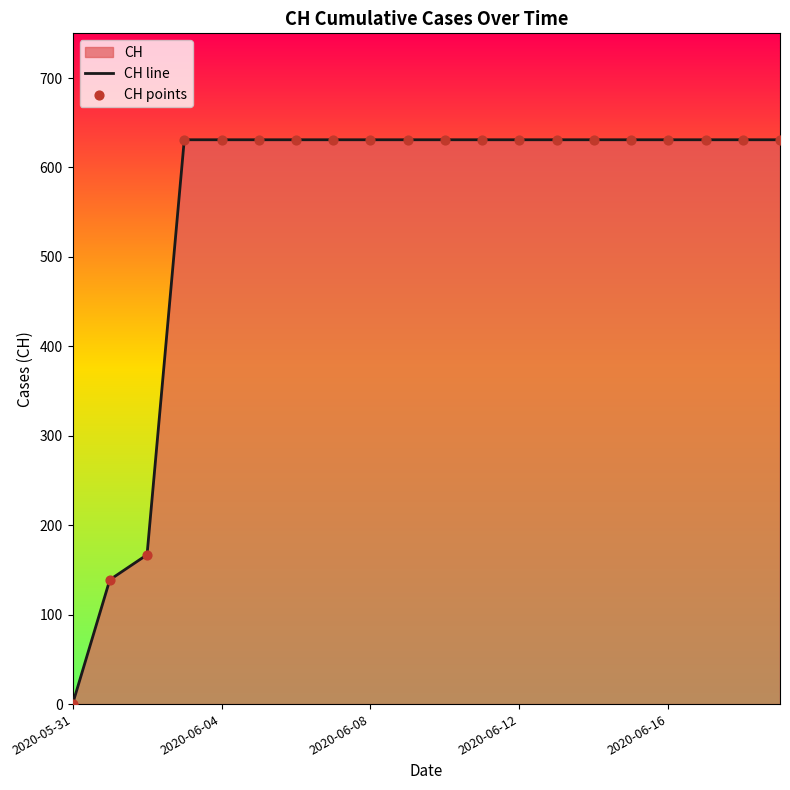

At how many categories does at least one series exceed 62?

19